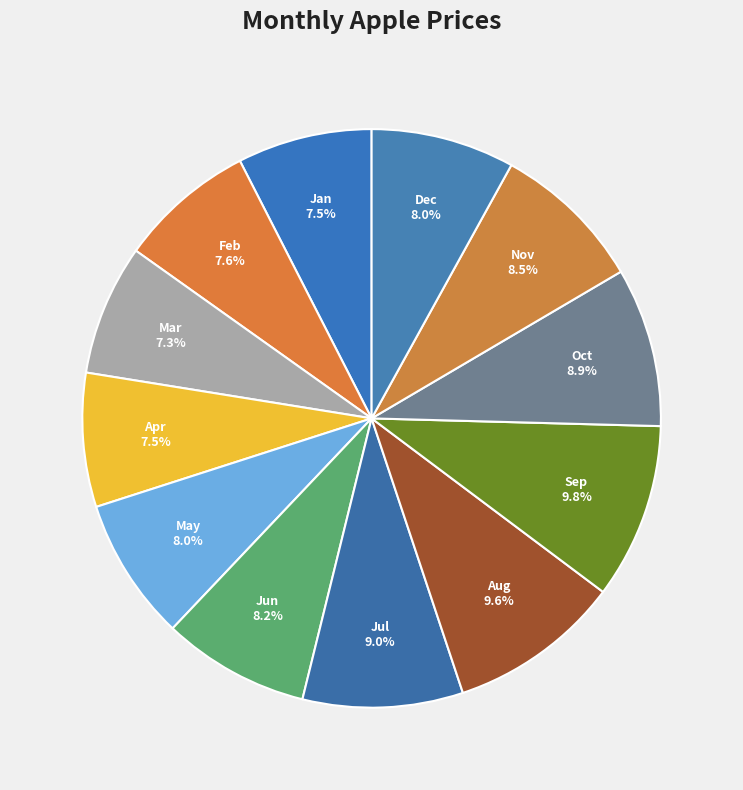

To the nearest percent, what is the difference between the Aug and May slice percentages?

2%